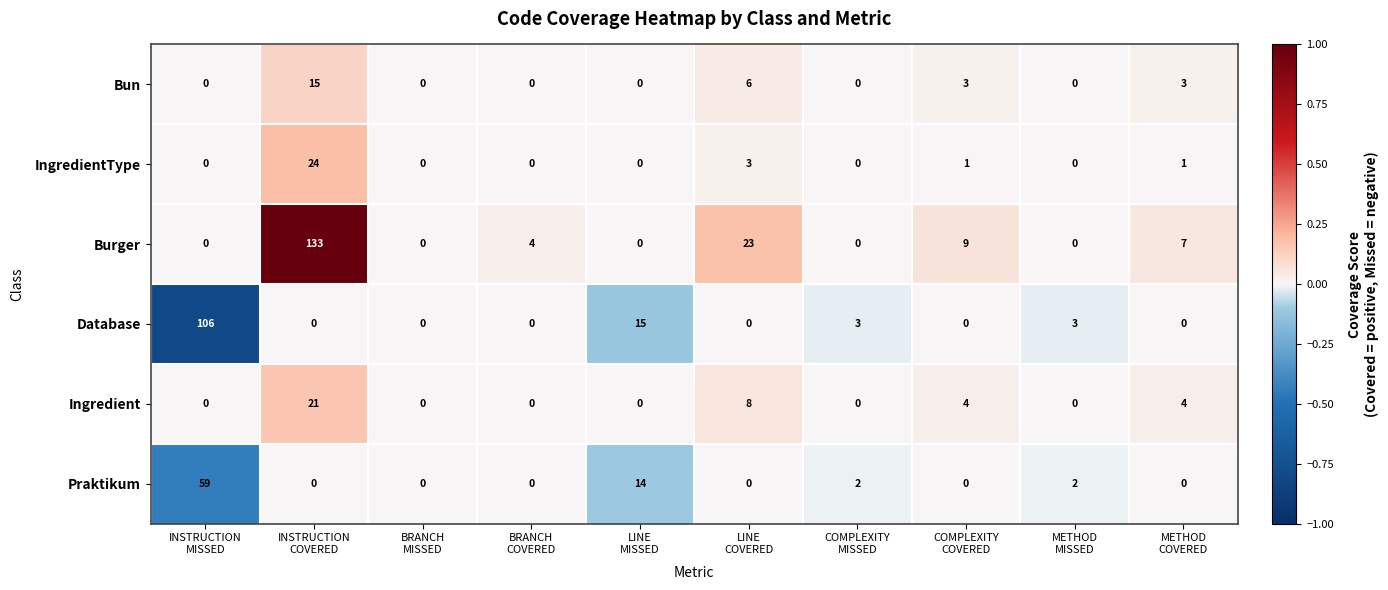

What is the greatest value displayed?

133